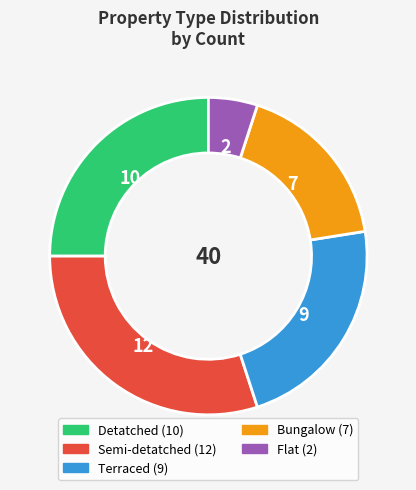

Approximately how many times larger is the value at Semi-detatched compared to Terraced?

1.3